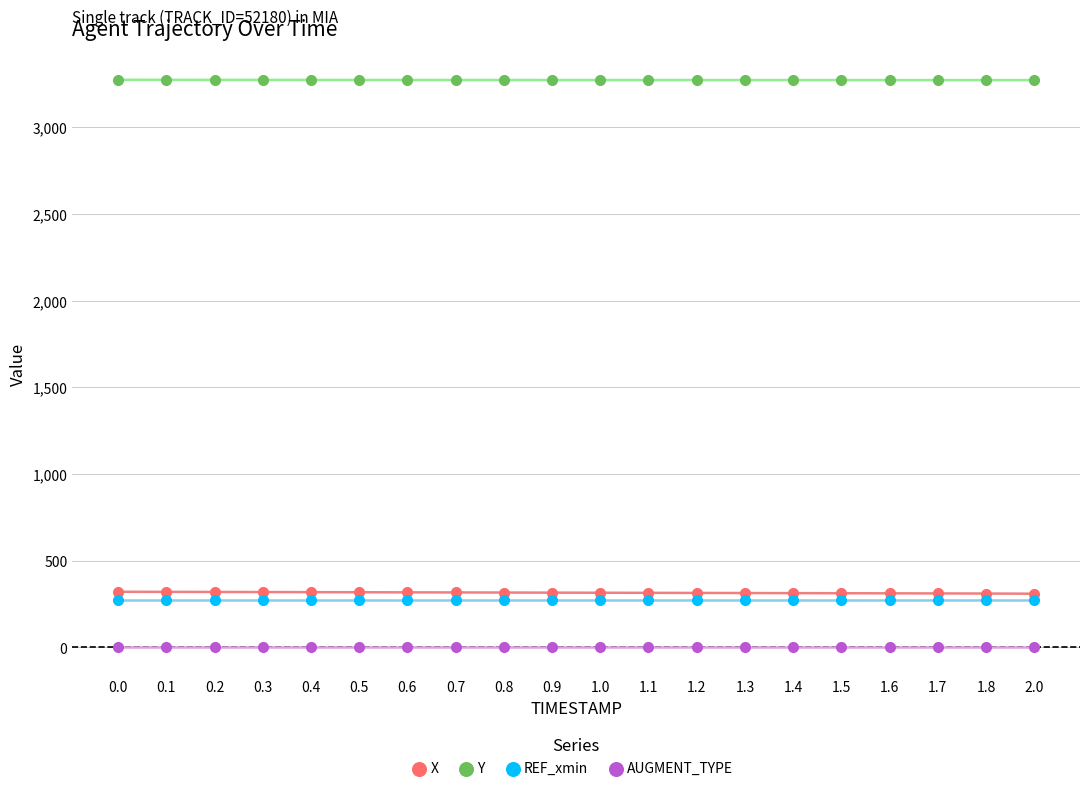

What is the approximate value of Y at 0.7?

3273.1